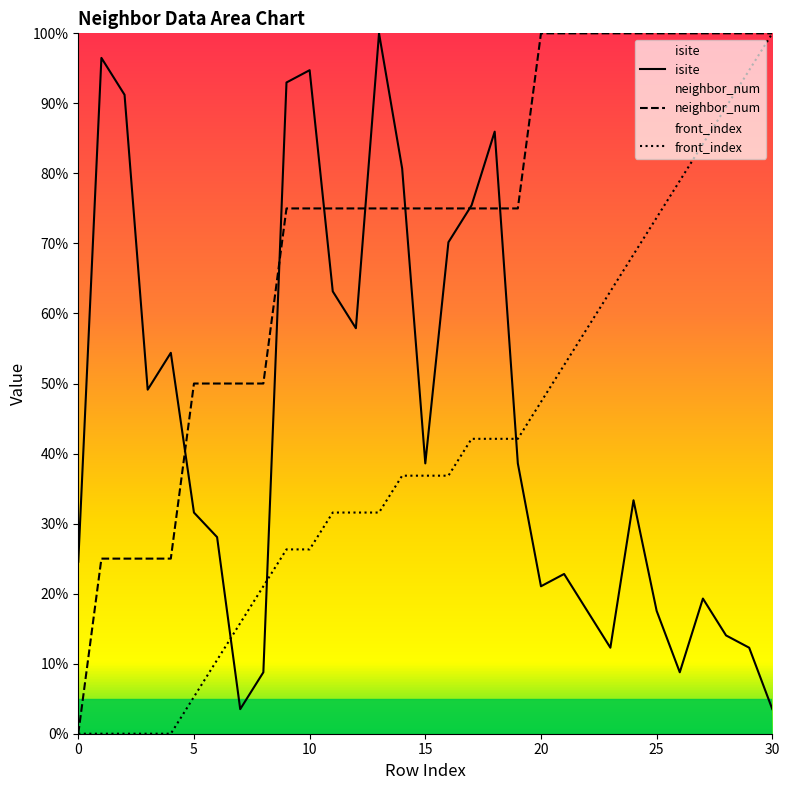

The isite series shows 31.6 at 5. True or false?

True